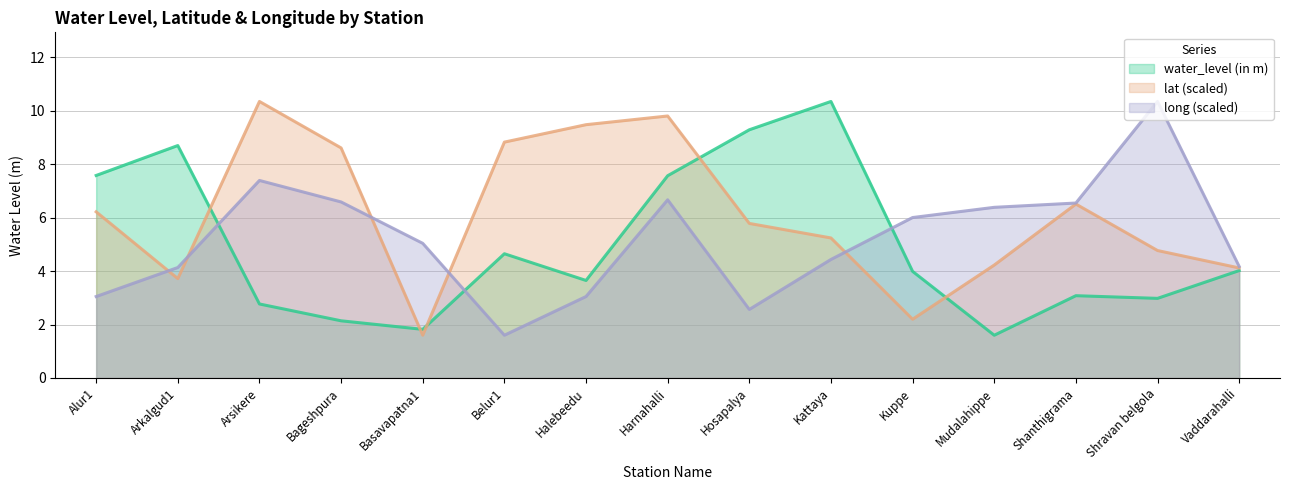

Is it true that long equals 4.4 at Shanthigrama?

False